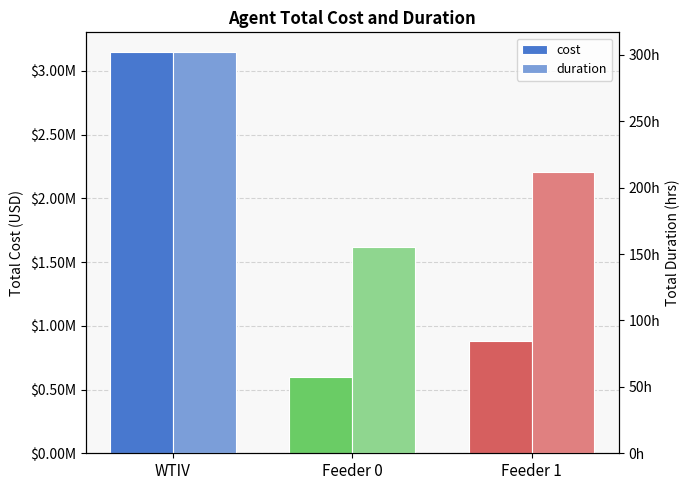

Is the value of cost at WTIV greater than the value of duration at WTIV?

Yes